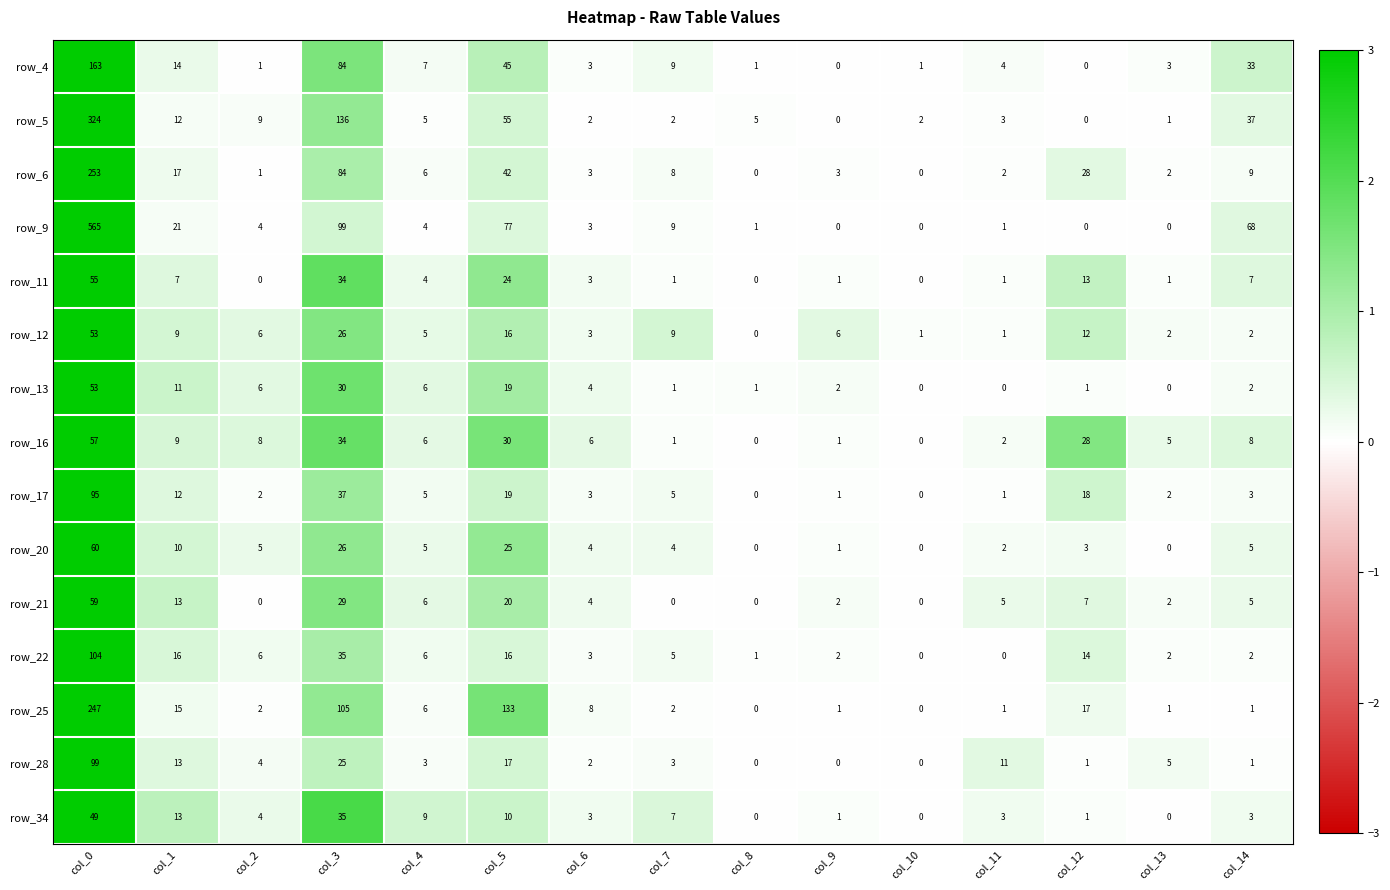

The value of row_13 at col_5 is 0.2. True or false?

False